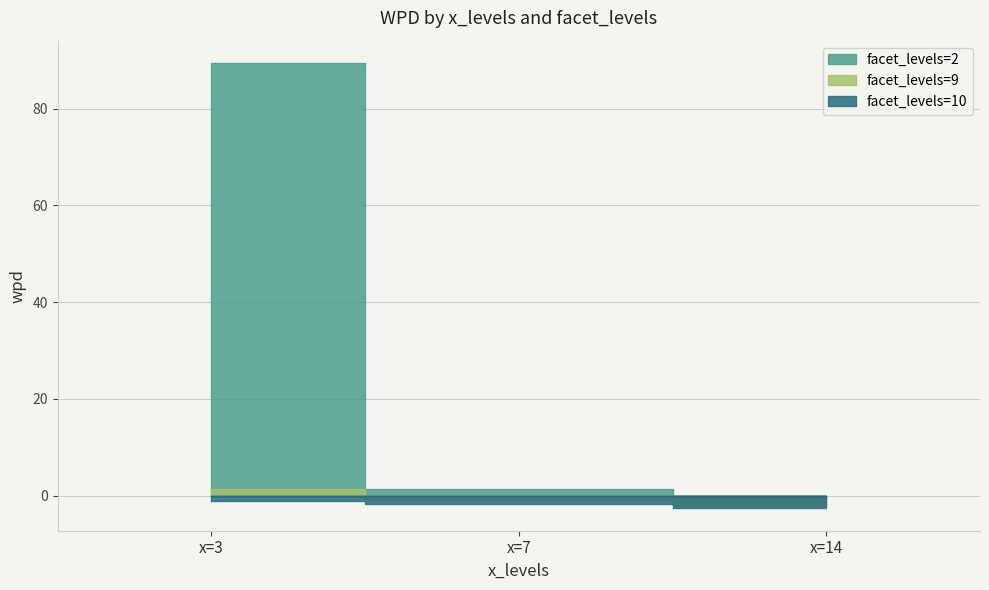

Which series has the largest total across all categories?

facet_levels=2